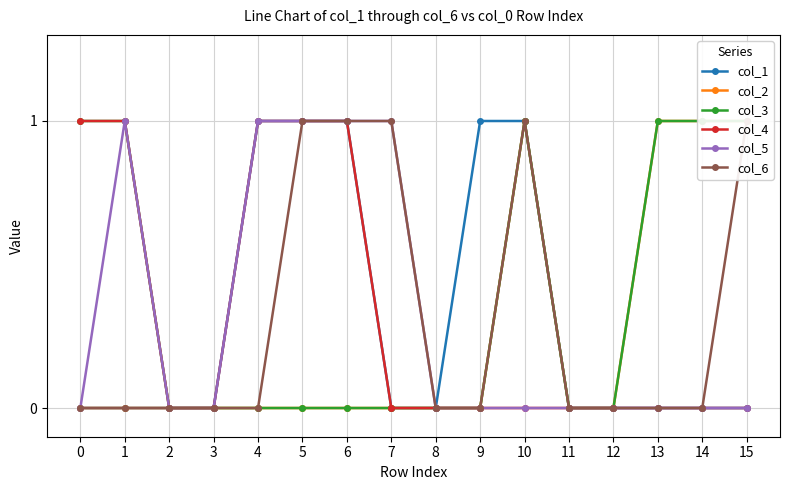

Which category has the lowest value in the col_4 series?

2